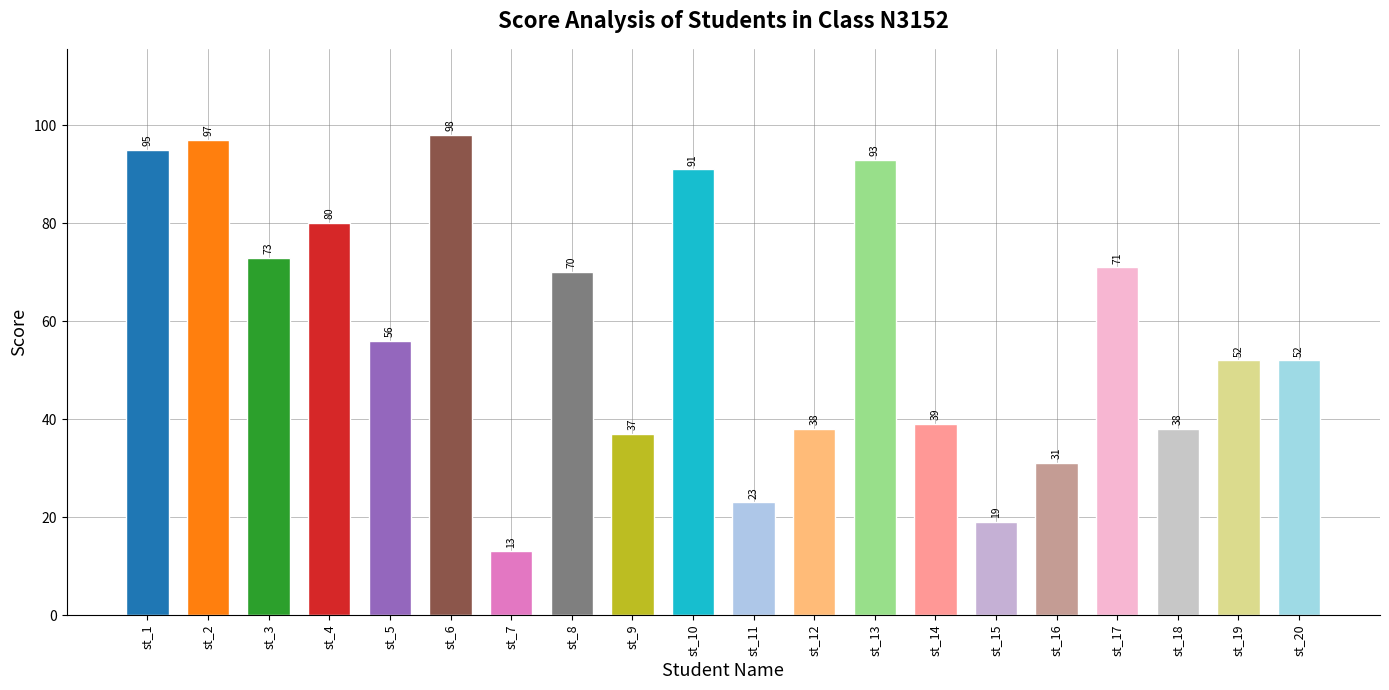

What is the sum of the values at st_13 and st_10?

184